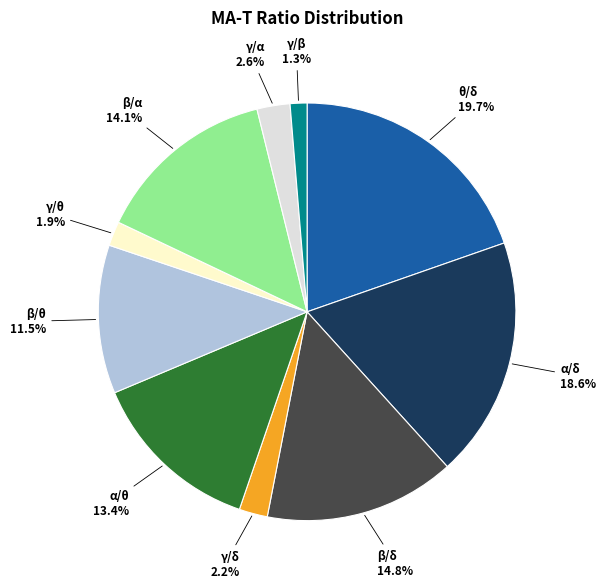

To the nearest percent, what is the difference between the largest and smallest slice percentages?

18%